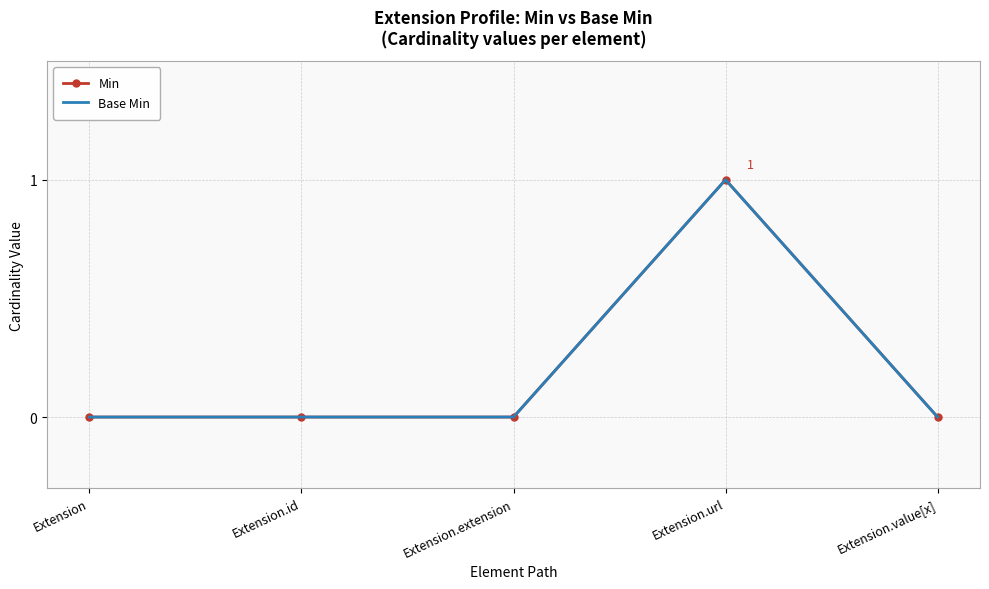

How many values in the Min series exceed 0?

1